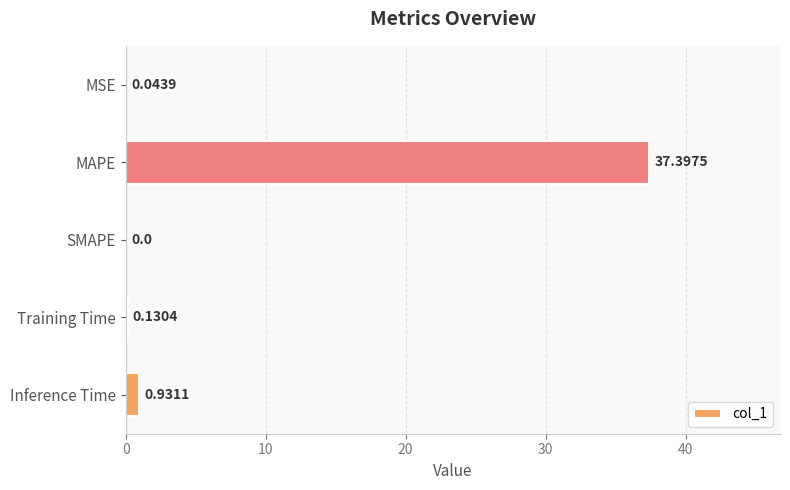

How many positive values are there?

4